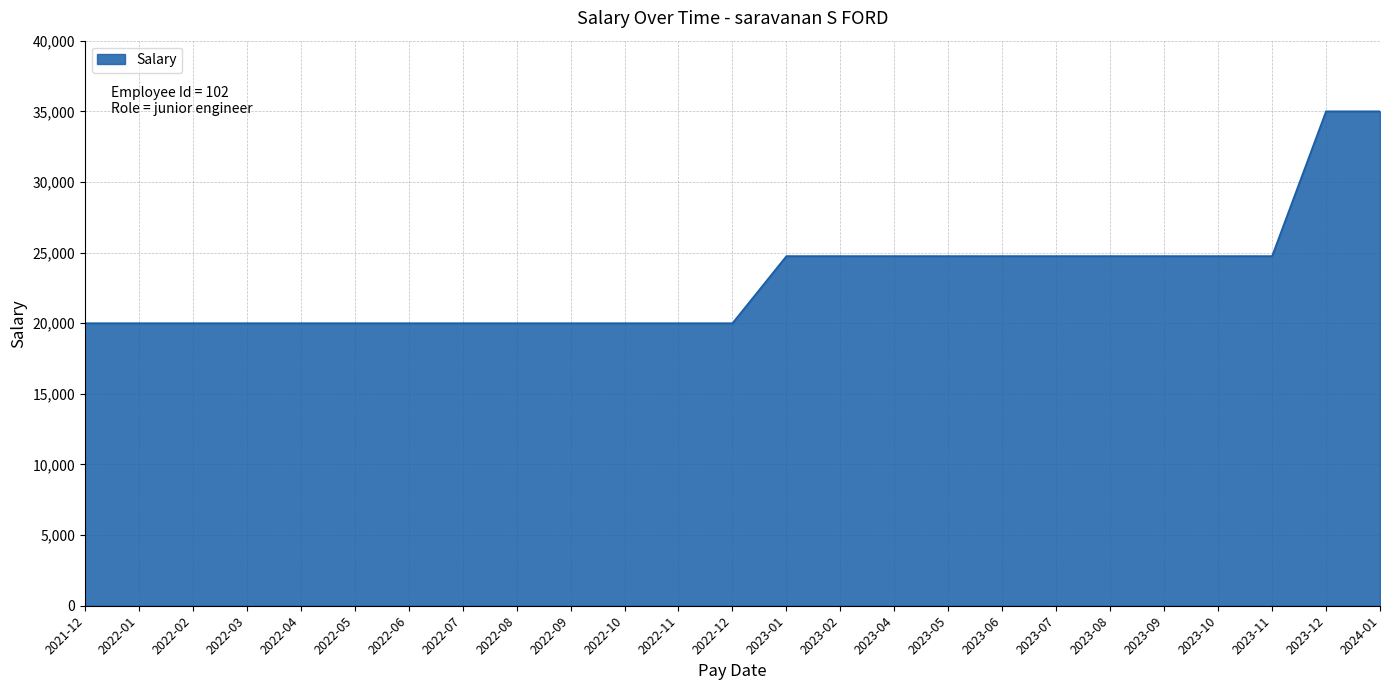

Reading left to right, what are all the values shown in this chart?

20000	20000	20000	20000	20000	20000	20000	20000	20000	20000	20000	20000	20000	24750	24750	24750	24750	24750	24750	24750	24750	24750	24750	35000	35000